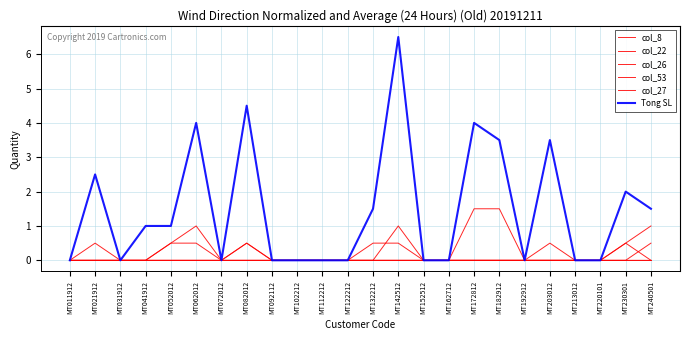

How many lines are shown in the chart?

6